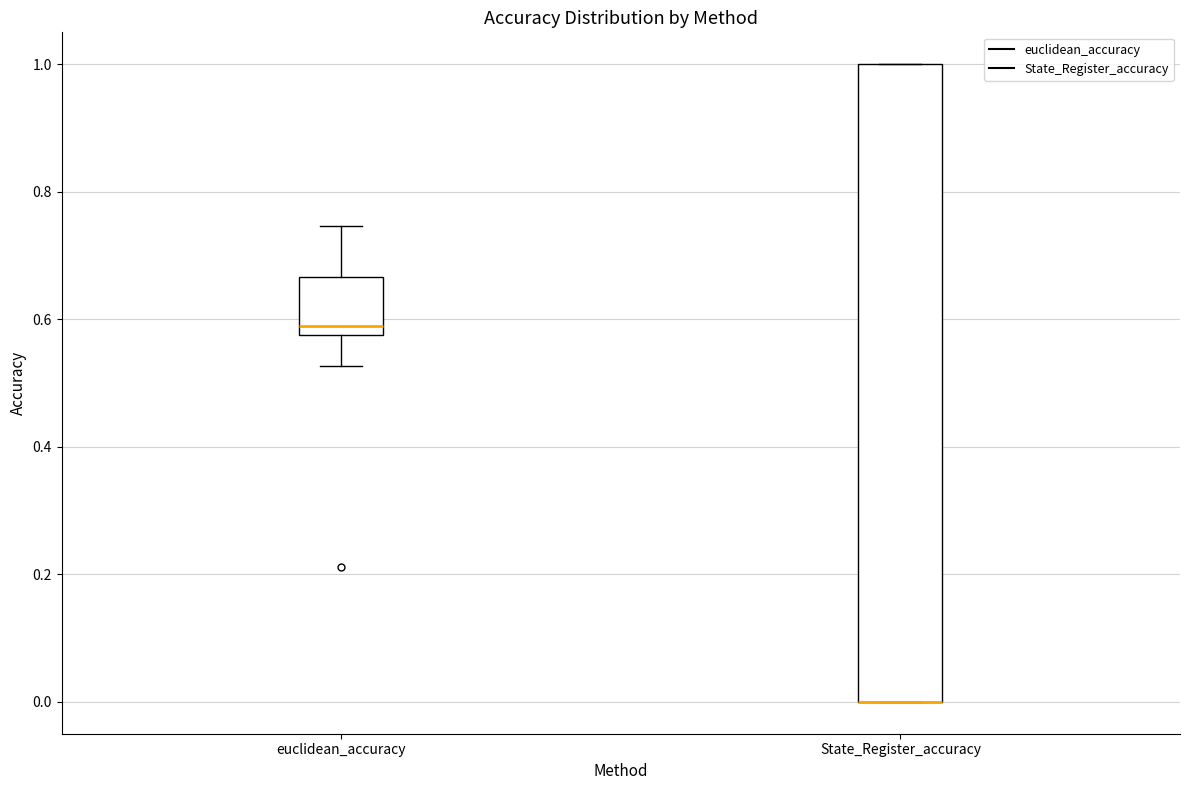

Comparing the boxes themselves (not the whiskers), which one is the tallest?

State_Register_accuracy